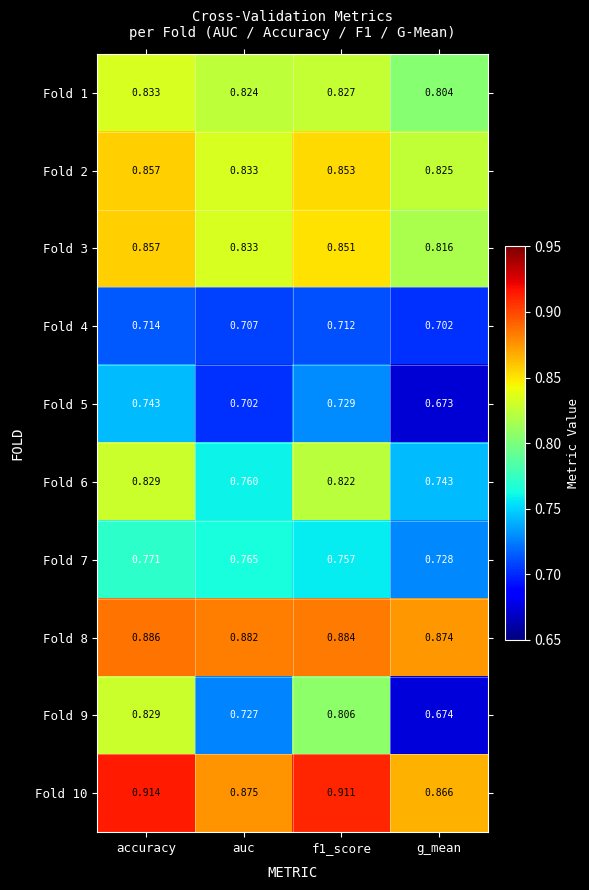

Is the value of Fold 5 at f1_score greater than the value of Fold 7 at accuracy?

No